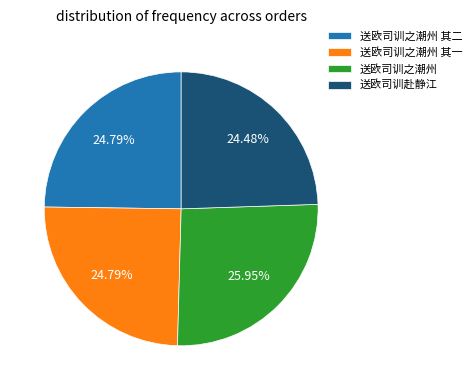

Approximately how many times larger is the value at 送欧司训之潮州 compared to 送欧司训赴静江?

1.1